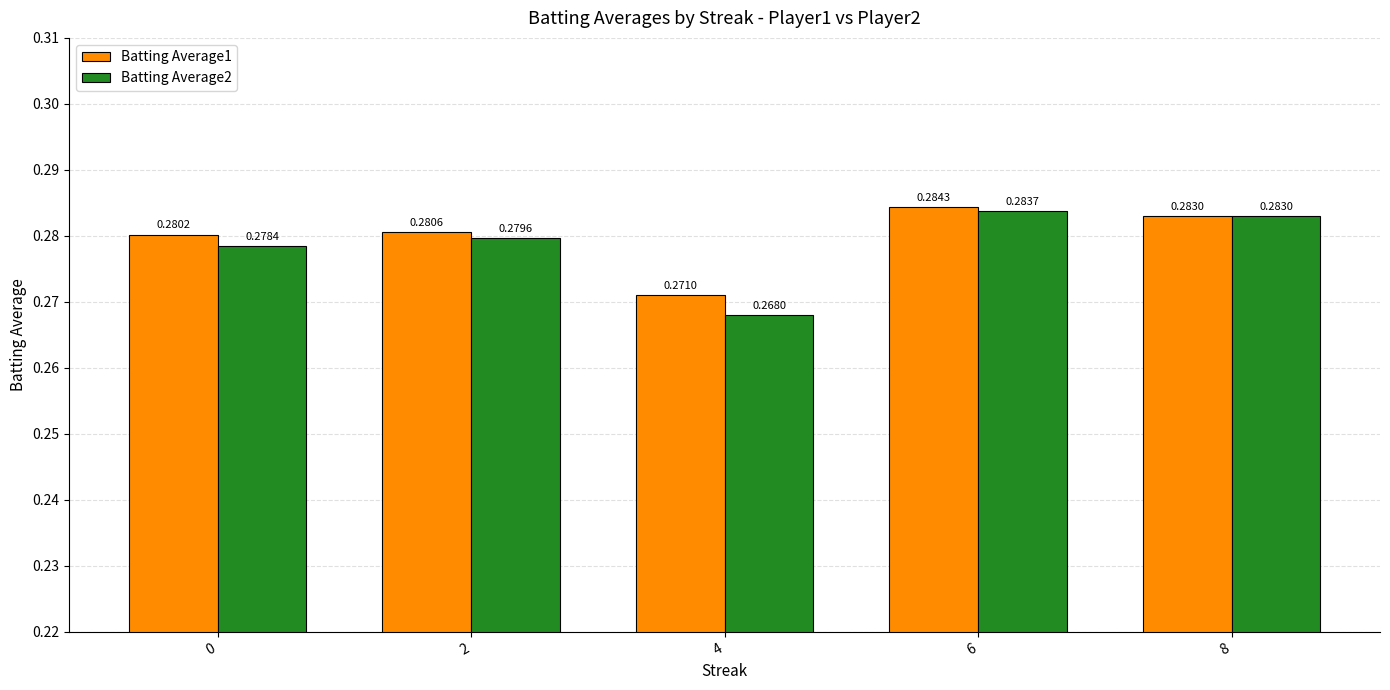

At how many categories does at least one series exceed 0?

5